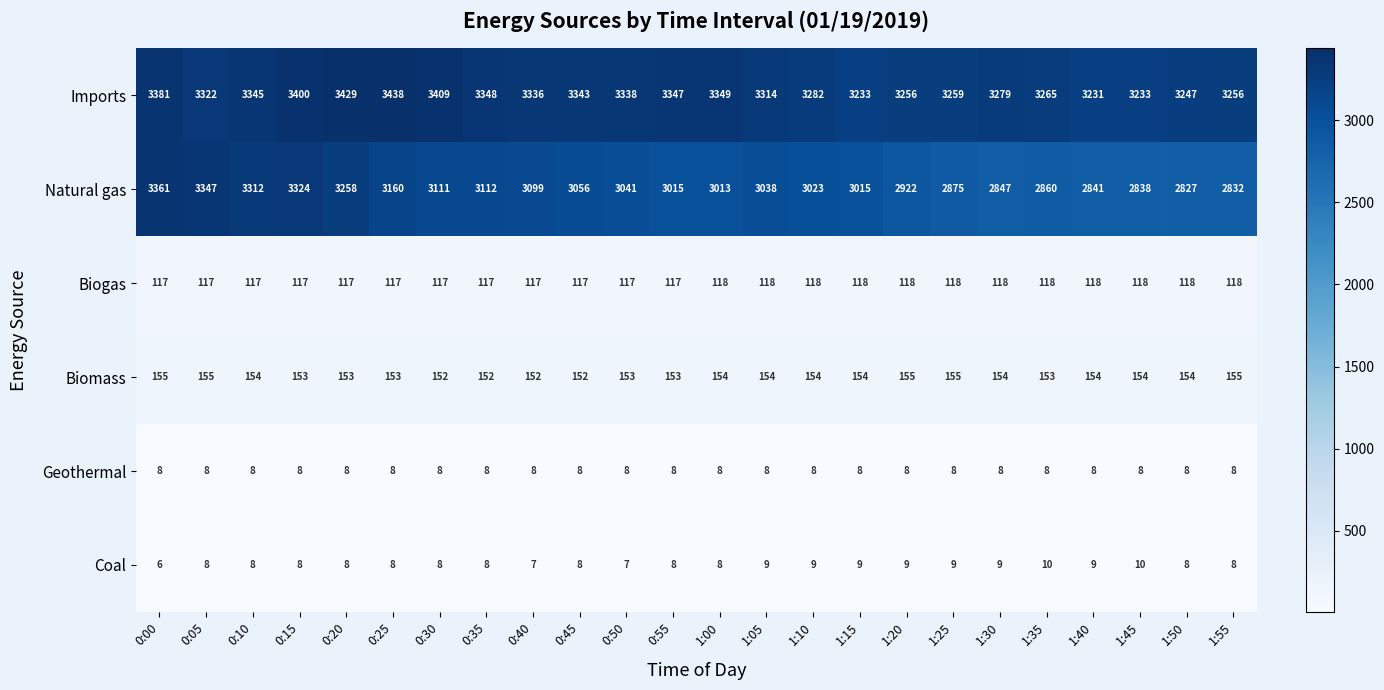

What is the greatest value displayed?

3438